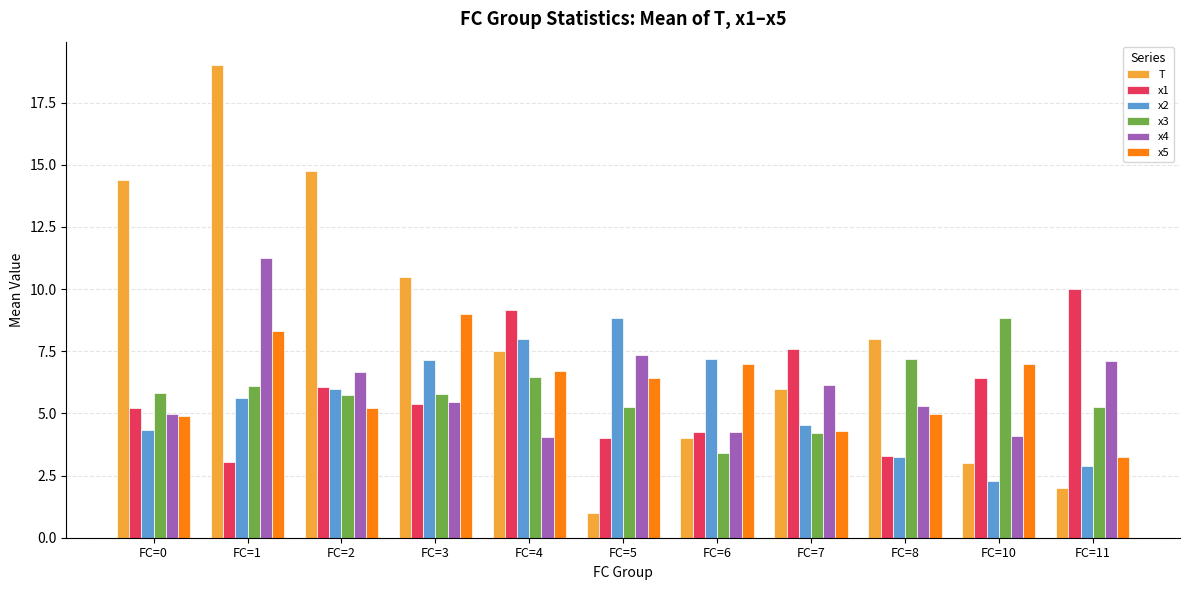

What is the difference between the second highest and minimum values in the x1 series?

6.1